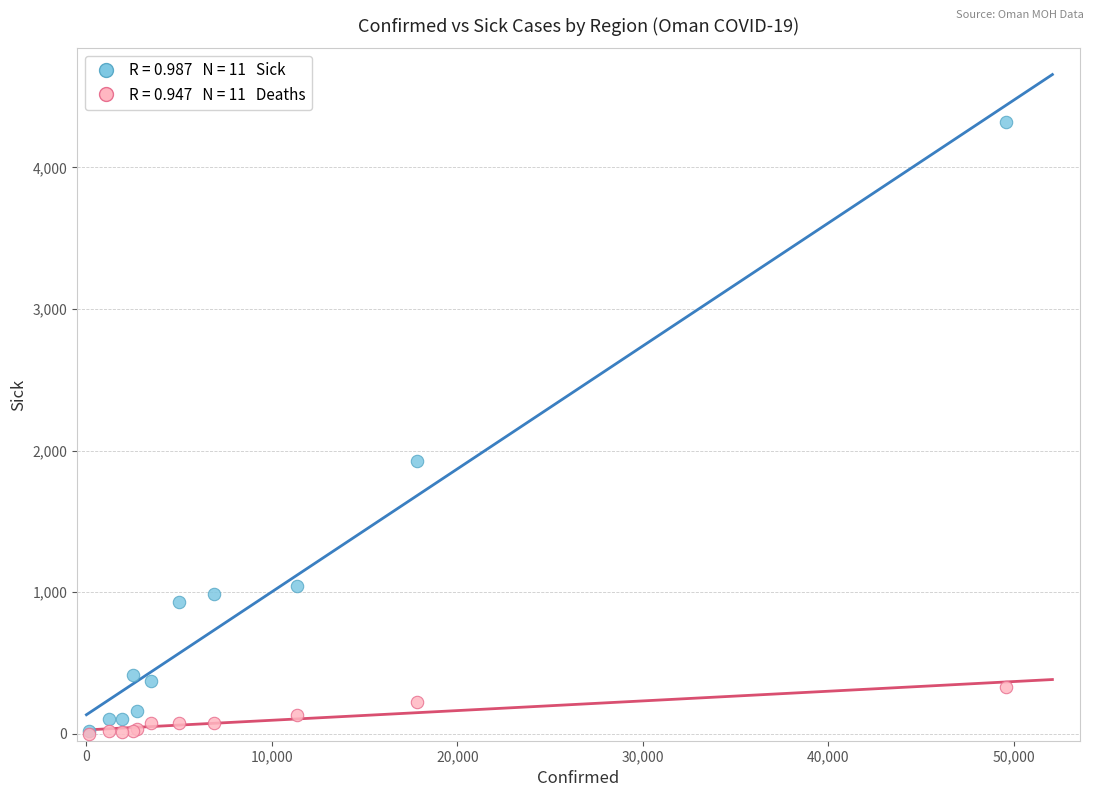

Across all series, what Y value is closest to 2162?

1924